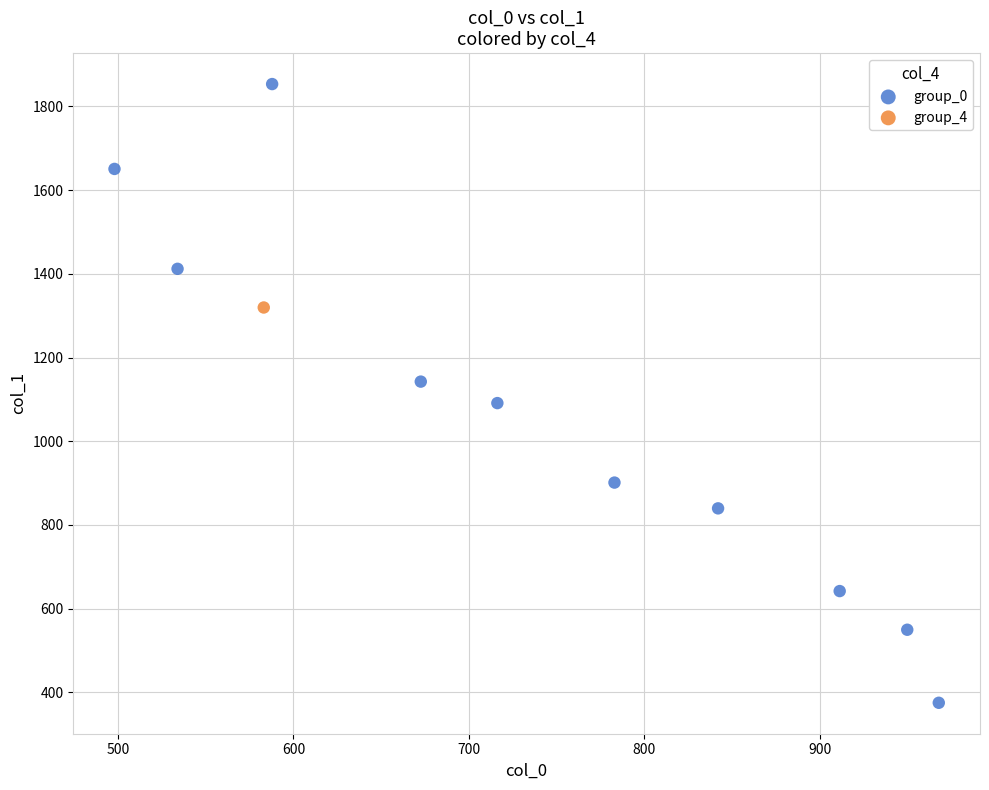

What are all the series names shown in the legend?

group_0, group_4